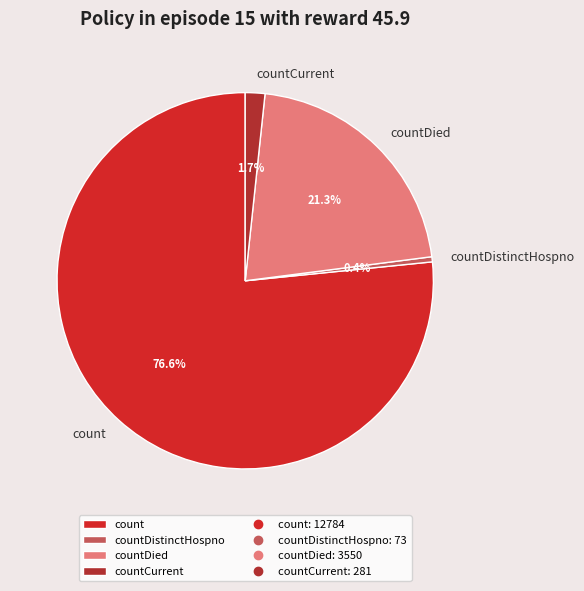

Is there any slice that represents more than half of the pie?

Yes